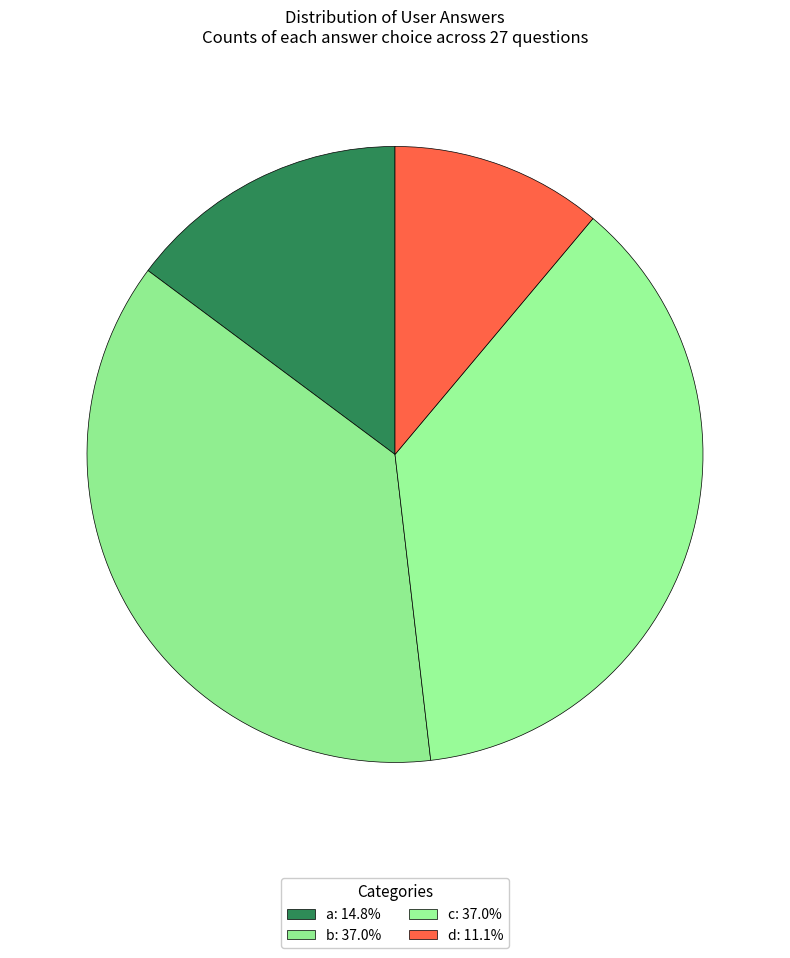

What is the largest slice in the pie chart?

b